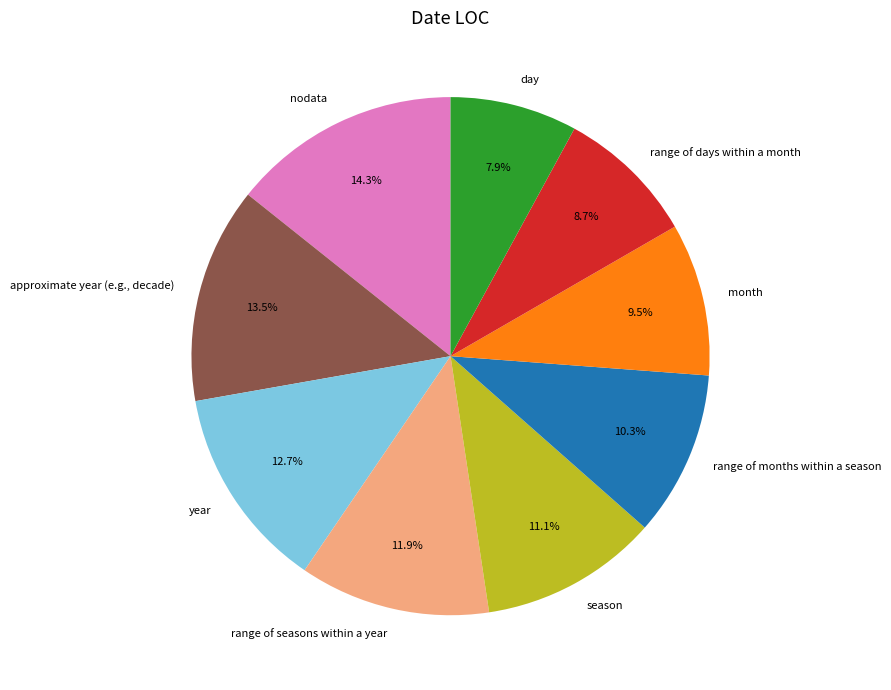

Which category has the biggest portion of the pie?

nodata